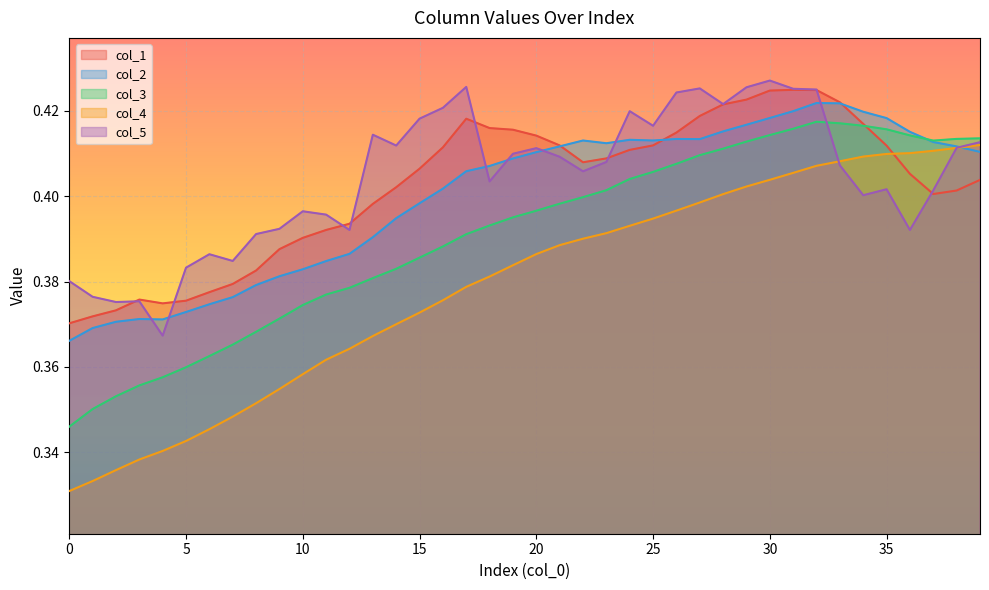

Is it true that col_1 equals 0.6 at 25?

False